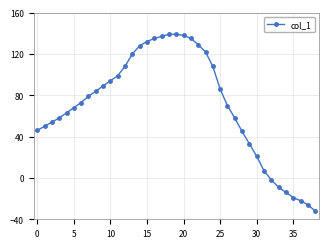

What is the difference between the maximum and second lowest values?

165